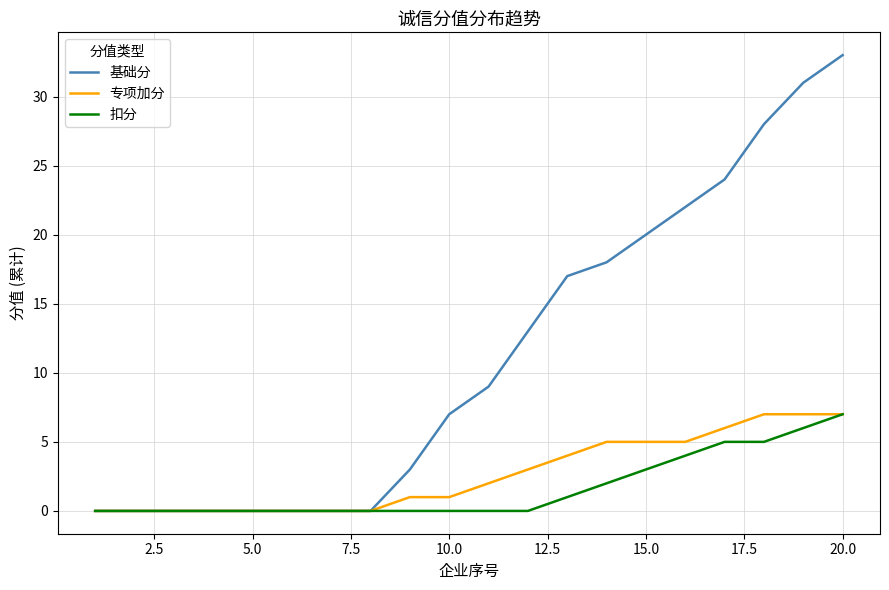

What is the maximum value for 基础分?

33